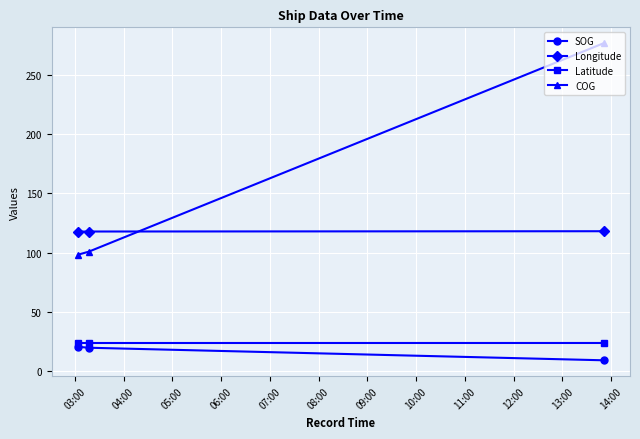

Which series has the largest total across all categories?

COG